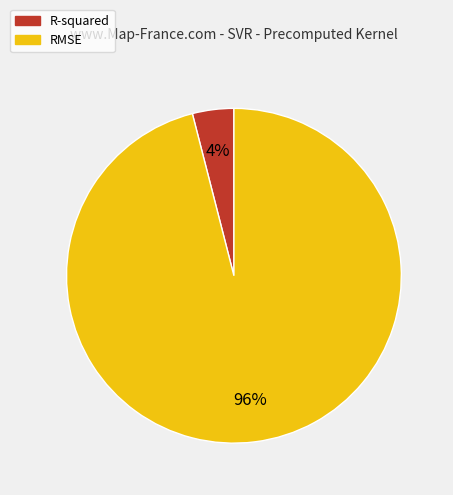

Is there a majority slice in this chart?

Yes